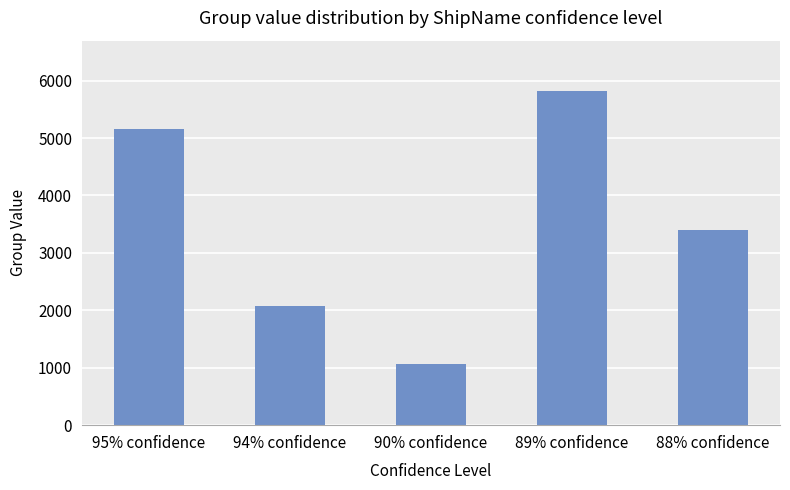

Between 94% confidence and 88% confidence, which is larger?

88% confidence